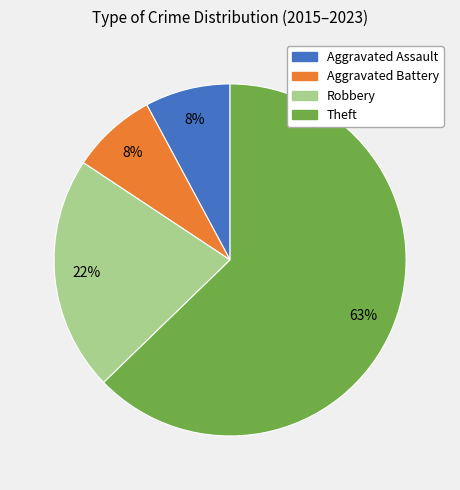

Approximately how many times larger is the value at Aggravated Assault compared to Theft?

0.1